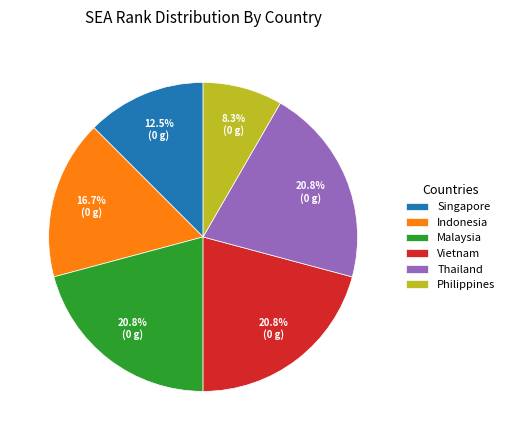

What is the smallest slice in the pie chart?

Philippines